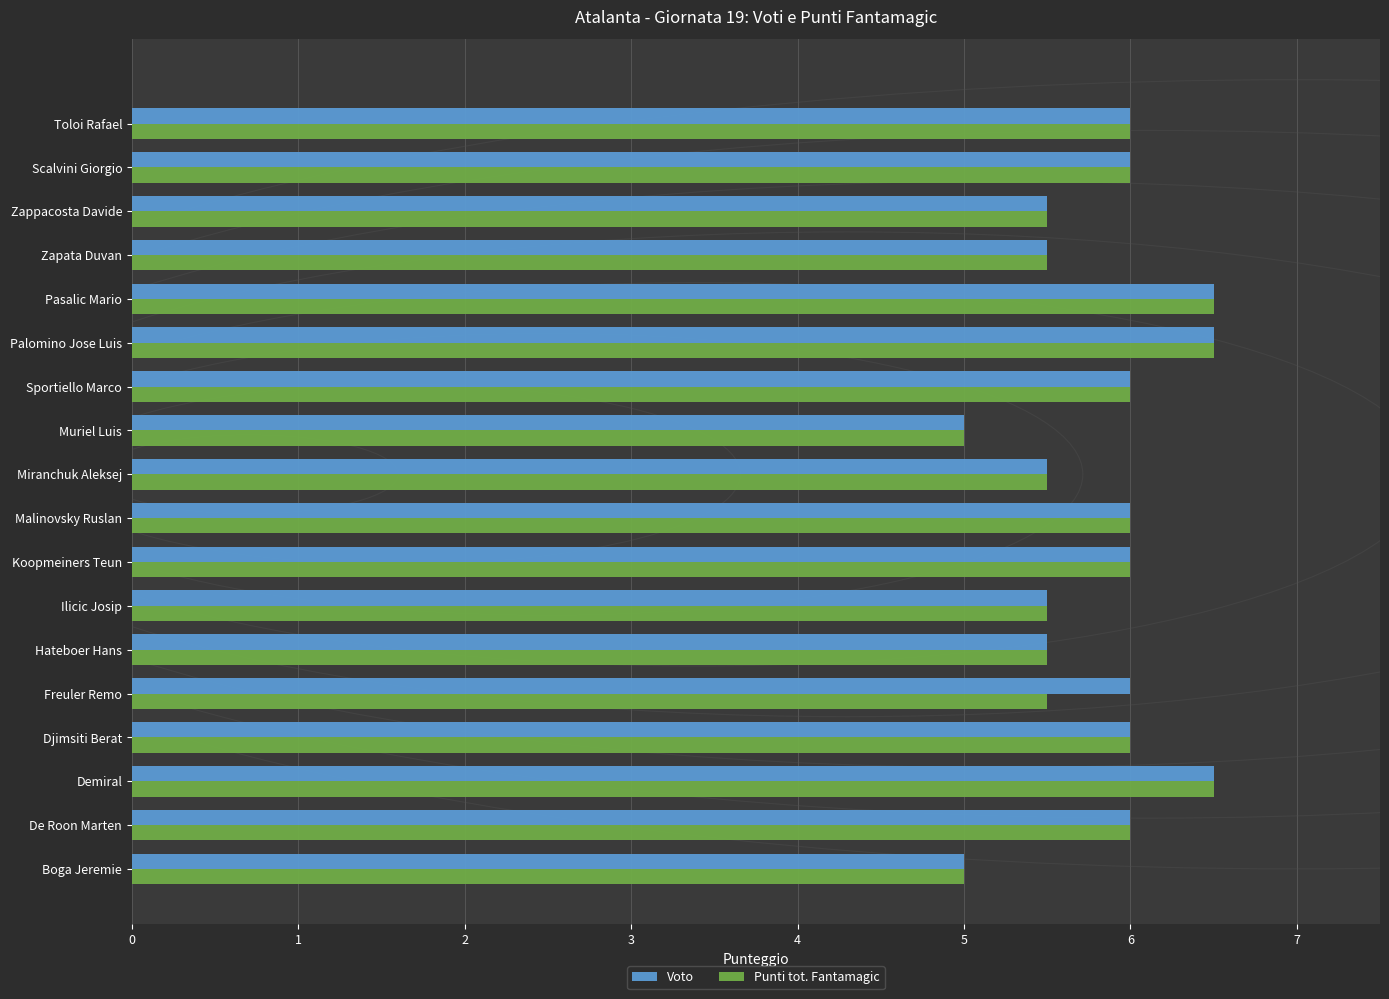

Is it true that Punti tot. Fantamagic equals 10.8 at Pasalic Mario?

False